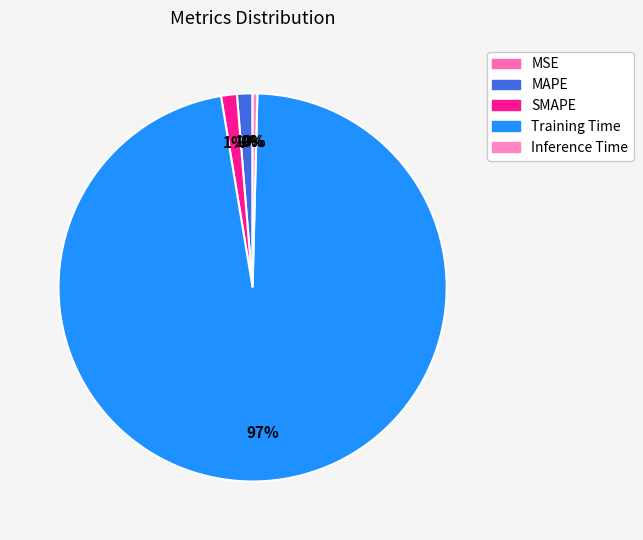

Which slice is the smallest?

MSE